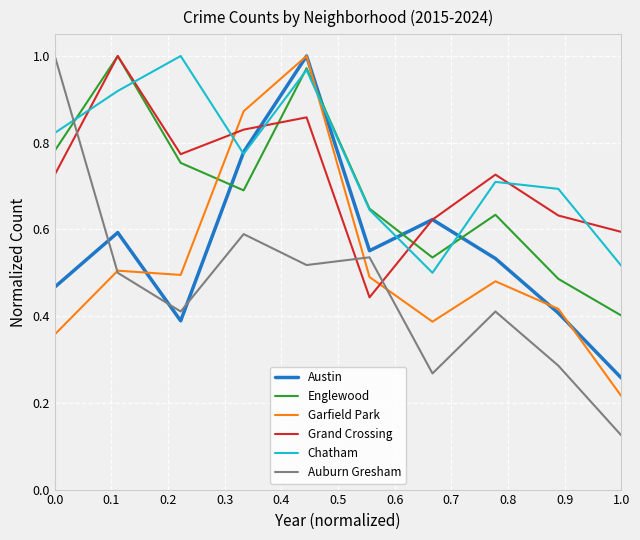

How many times do Englewood and Austin cross each other?

4